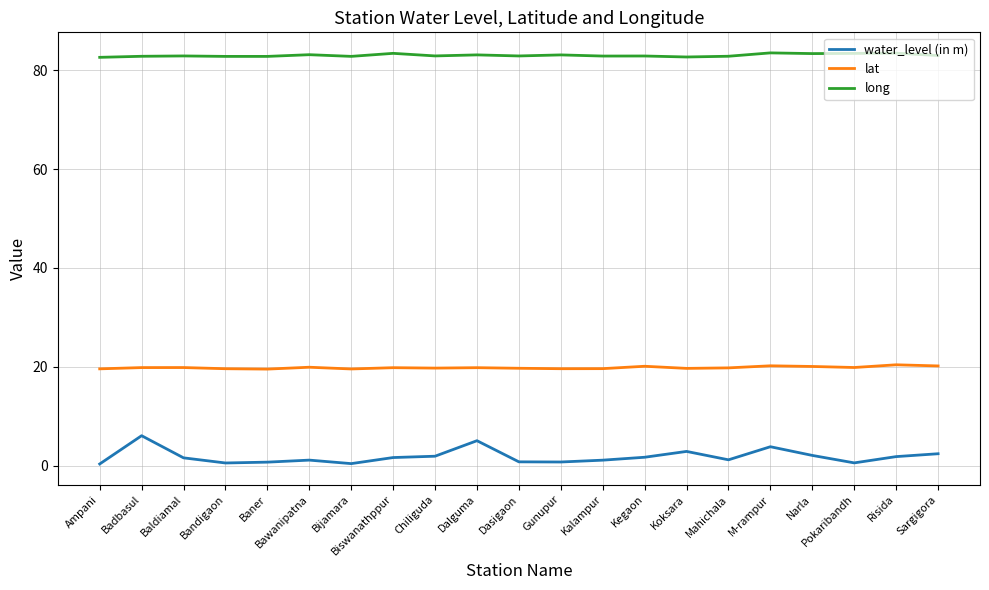

What is the difference between the maximum and minimum values in the water_level (in m) series?

5.7